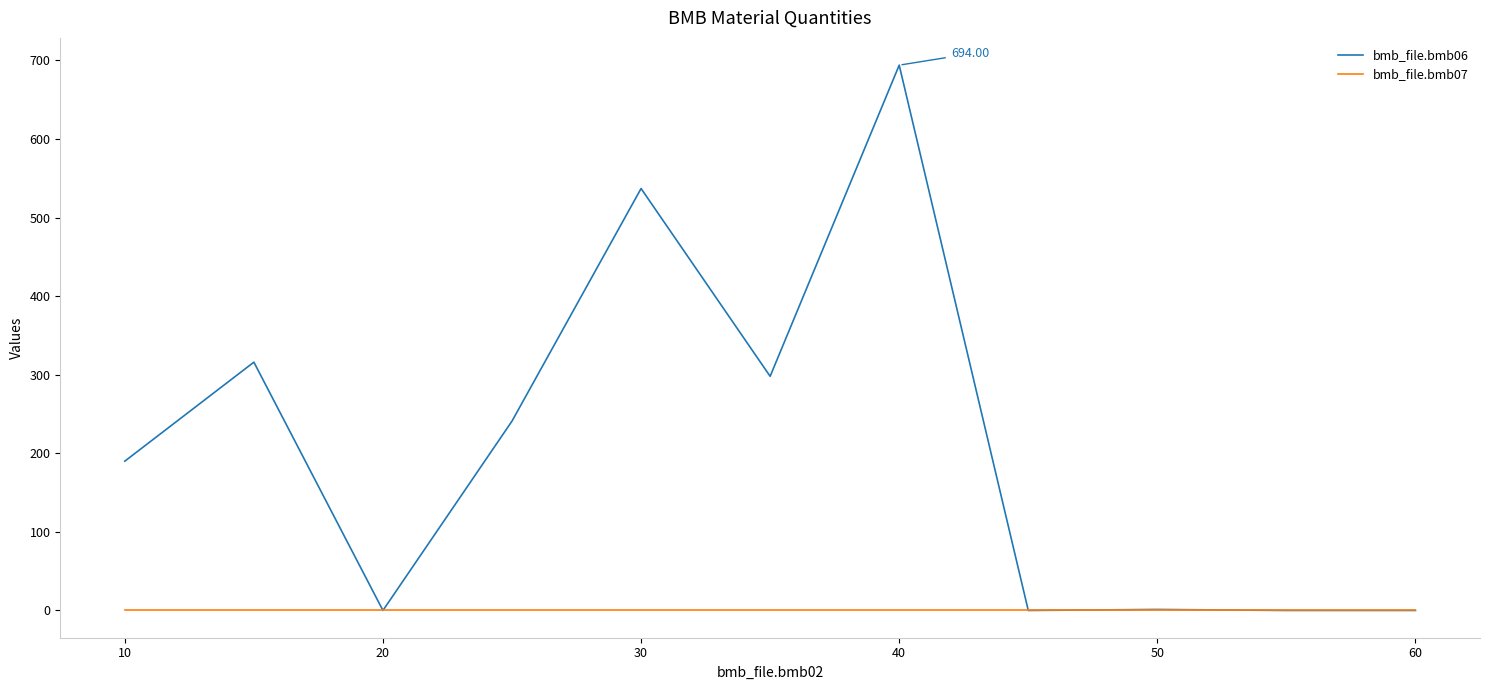

Which series has the widest spread of values?

bmb_file.bmb06